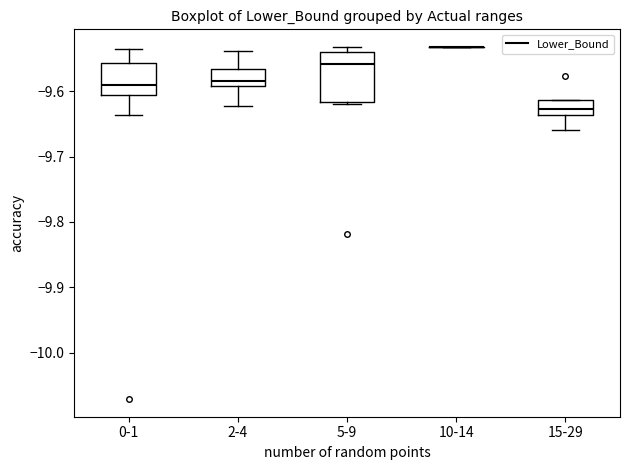

Where does the upper whisker of the box for 0-1 end on the y-axis? The values are not printed on the chart, so give them approximately, as read against the axis.

-9.54